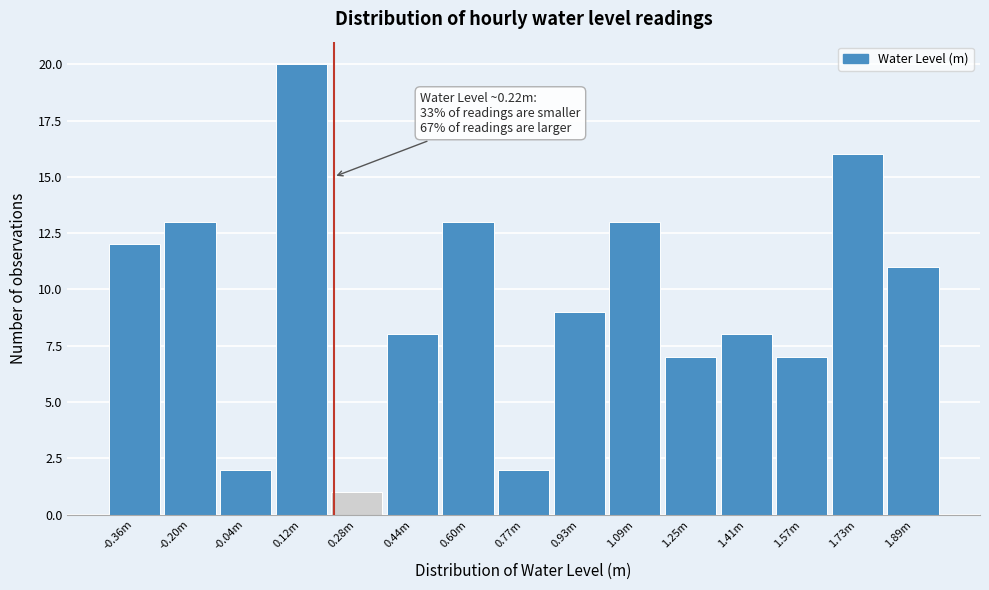

Reading left to right, extract all data points from this chart.

12	13	2	20	1	8	13	2	9	13	7	8	7	16	11